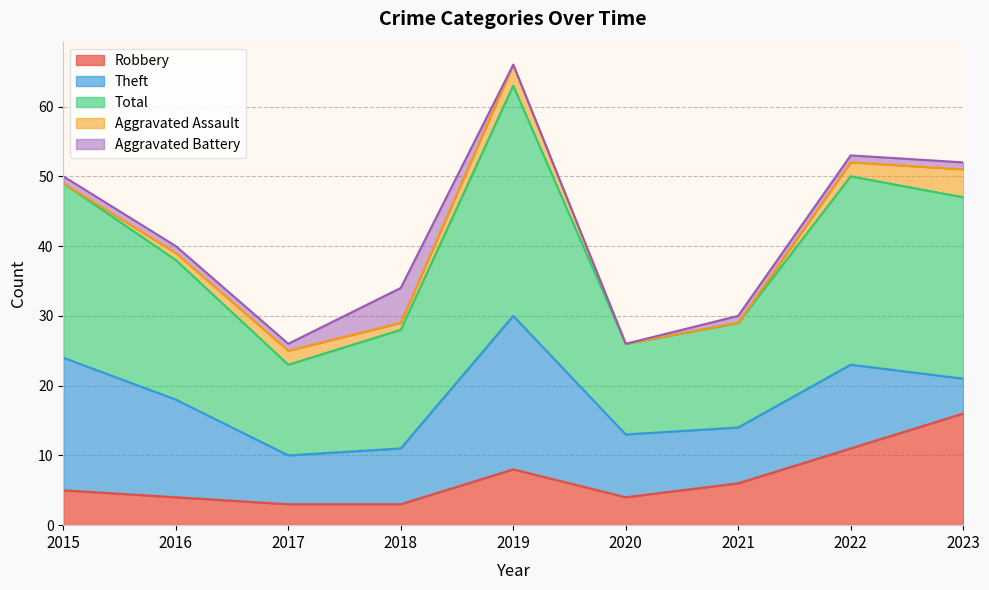

What is the maximum value shown in the chart?

33